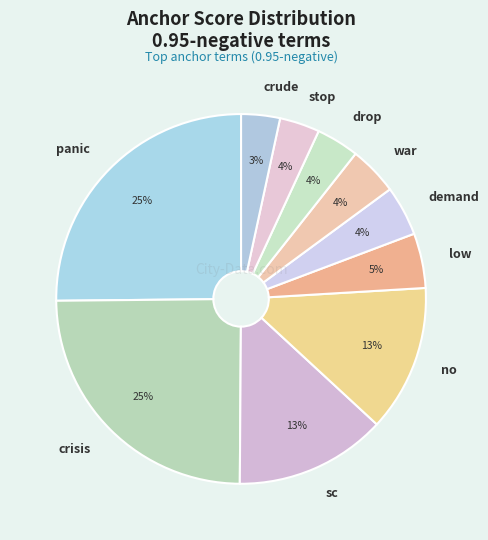

Is it true that crude is 9% of the pie?

False